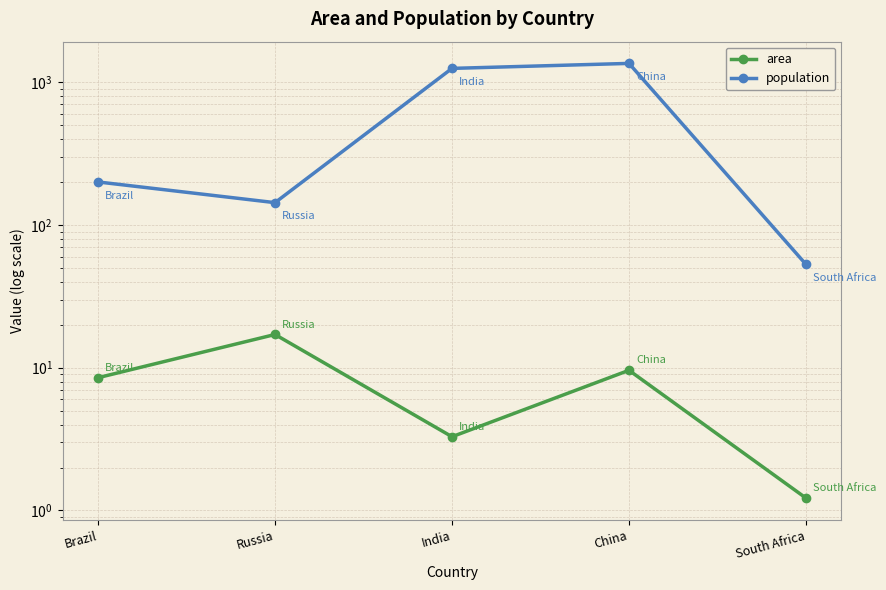

Which label corresponds to the largest value in the chart?

China